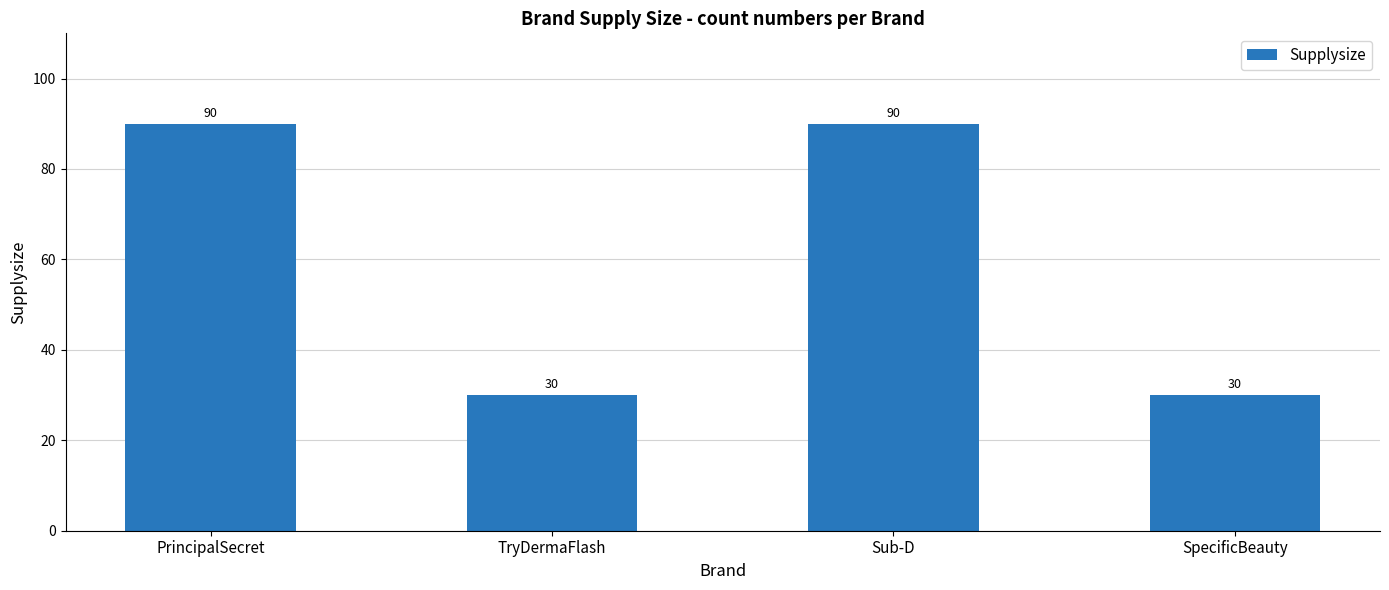

The chart shows a value of 90 at Sub-D. True or false?

True